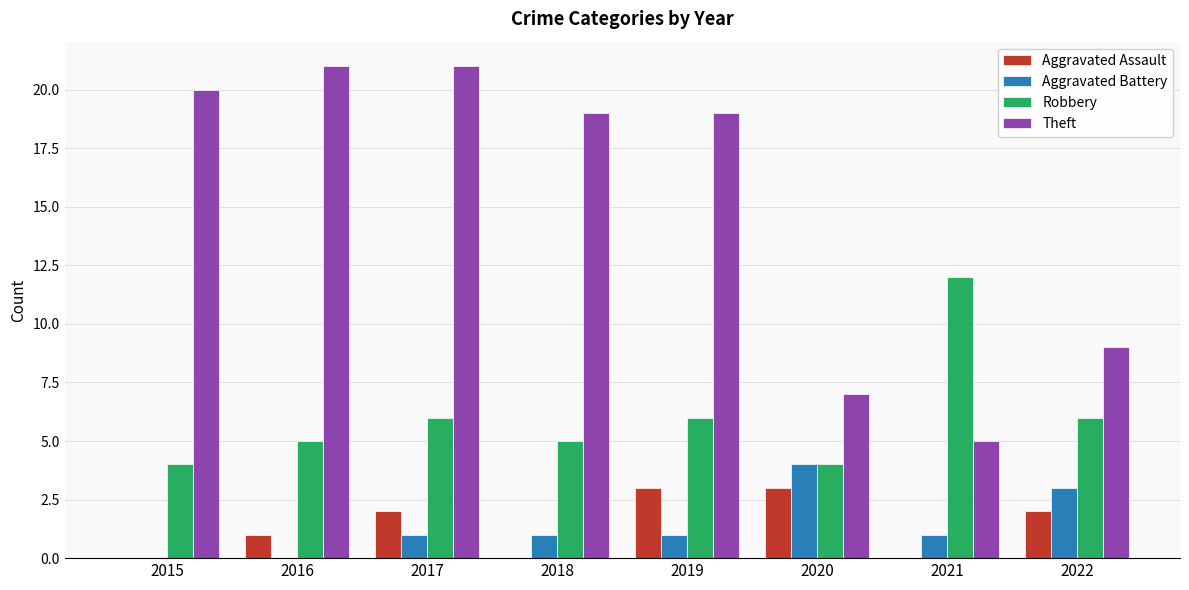

Which series changed the most between 2017 and 2021?

Theft